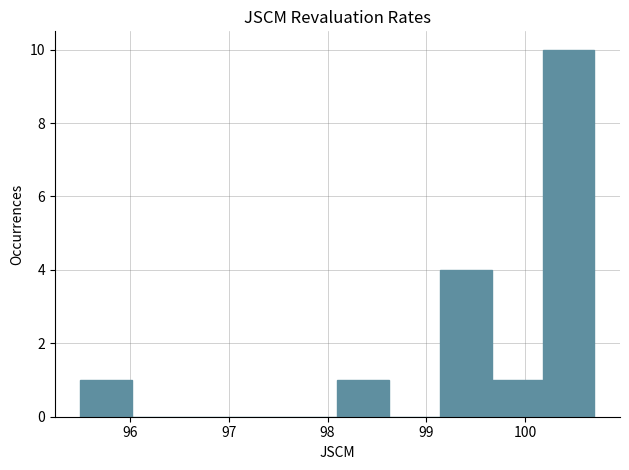

Over which range of the x-axis is the bar tallest?

100.18 to 100.70